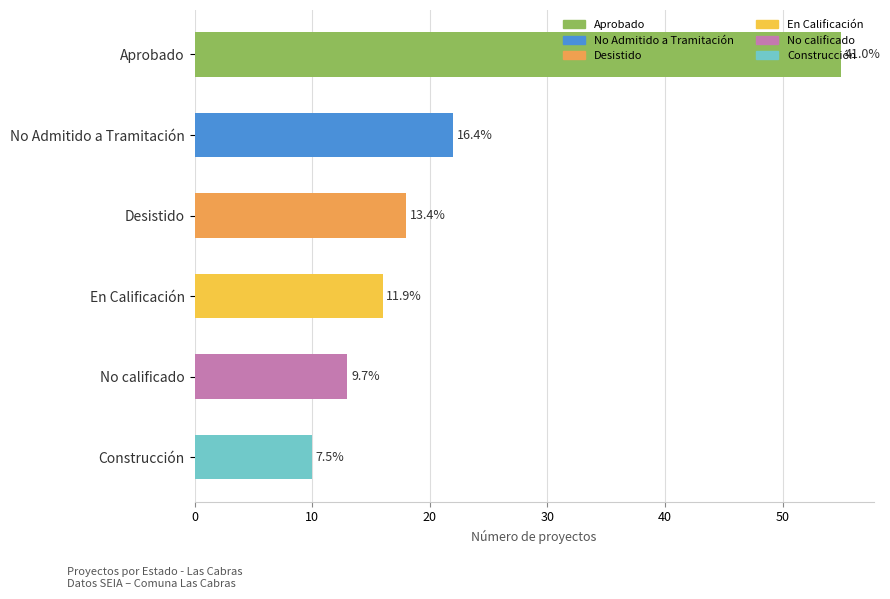

How many bars are there in total?

6